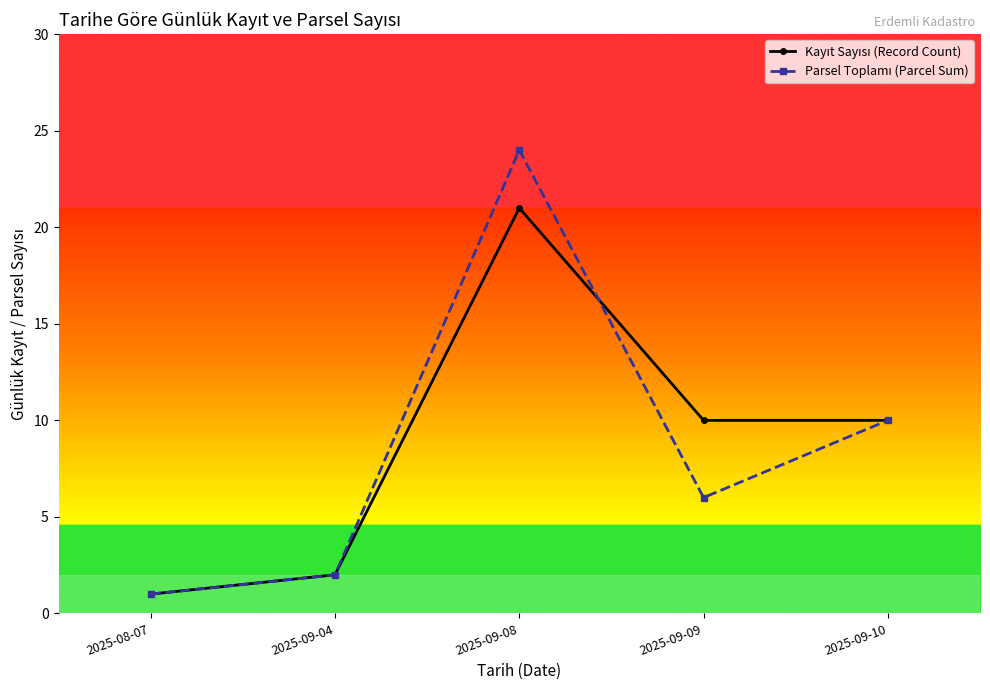

How many lines are shown in the chart?

2